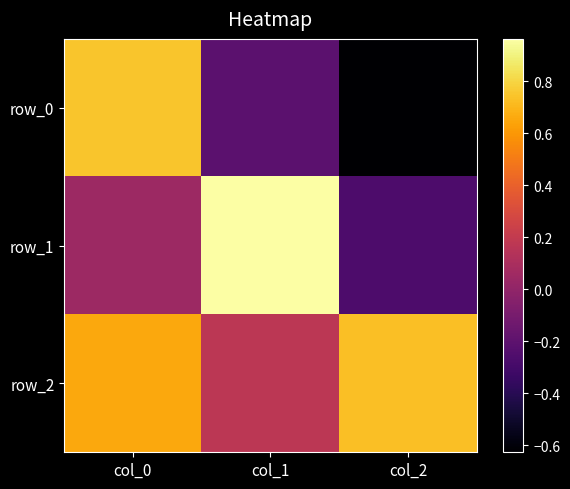

List the series in order of their overall mean, lowest first.

row_0, row_1, row_2